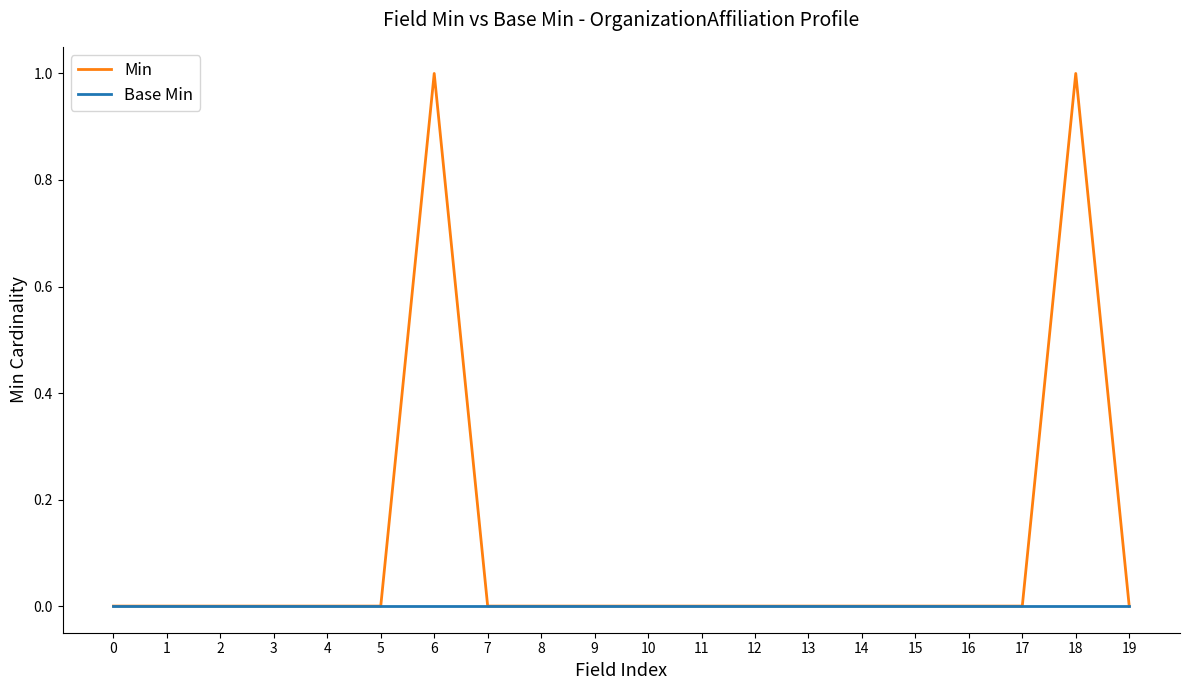

How many categories are shown in the chart?

20